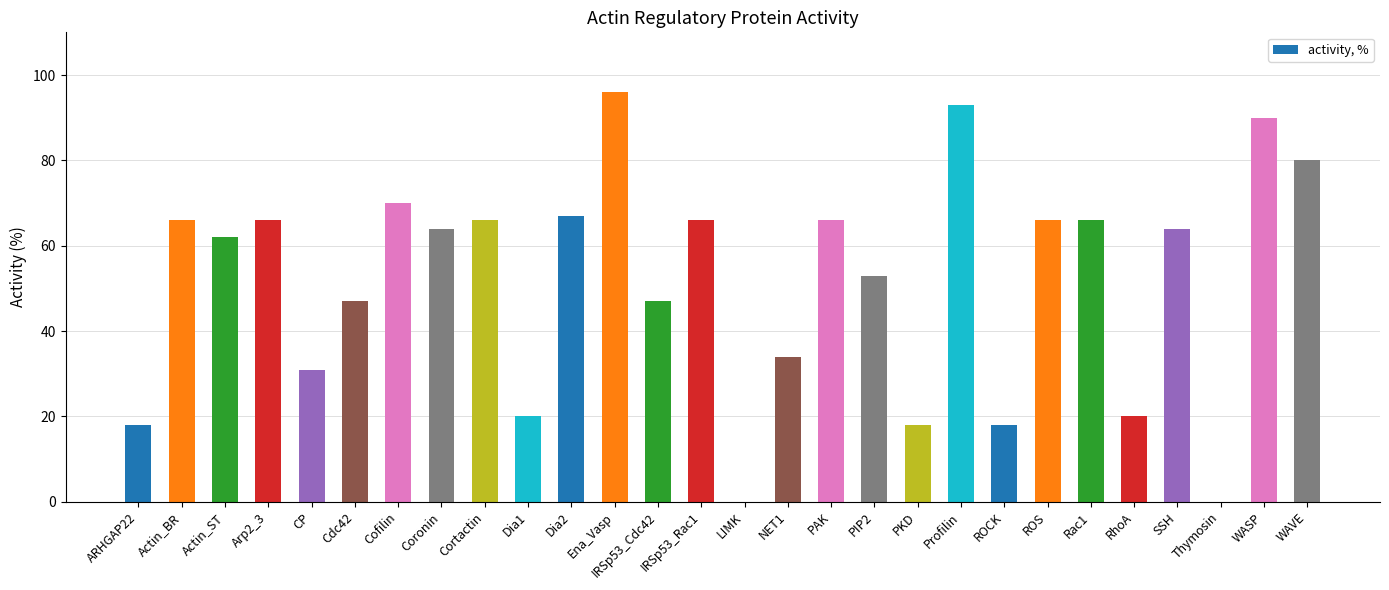

True or false: the data shows 162 at Ena_Vasp.

False